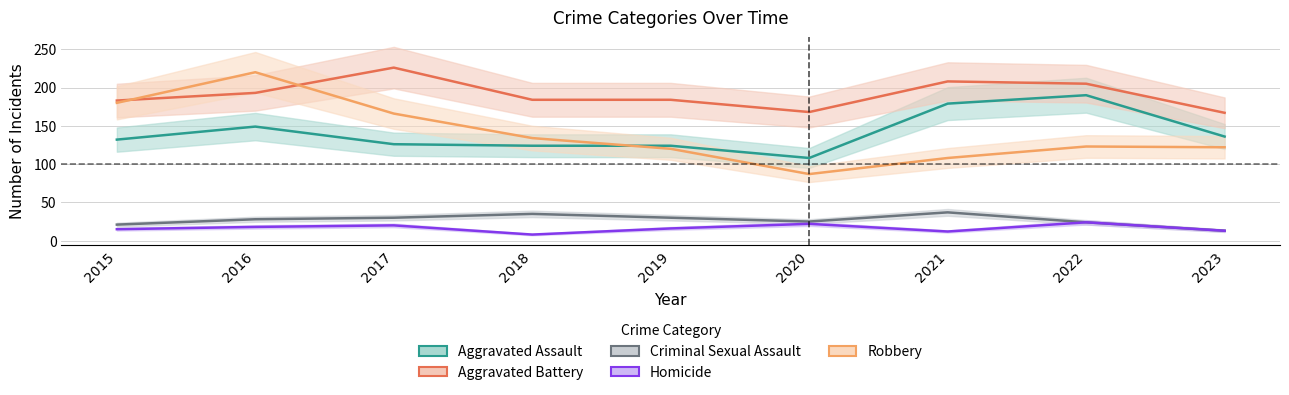

What is the sum of all Aggravated Battery values?

1718